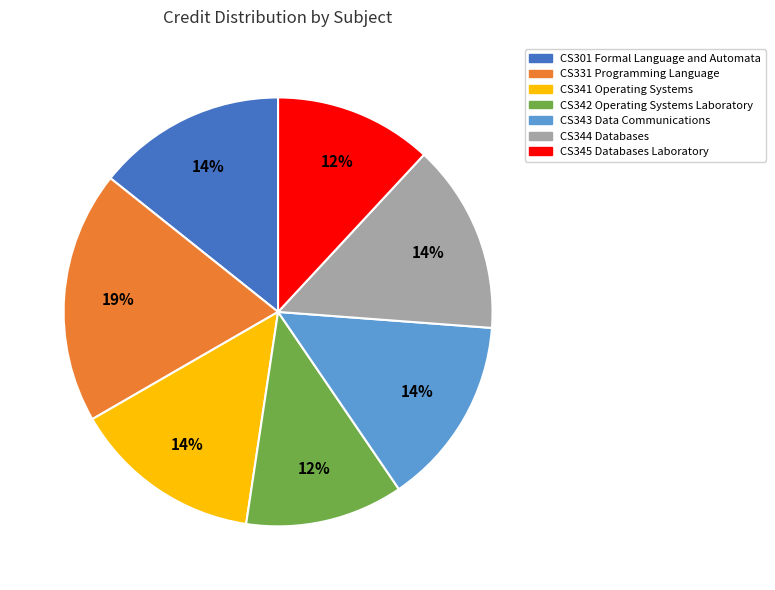

To the nearest percent, what is the difference between the CS345 Databases Laboratory and CS331 Programming Language slice percentages?

7%